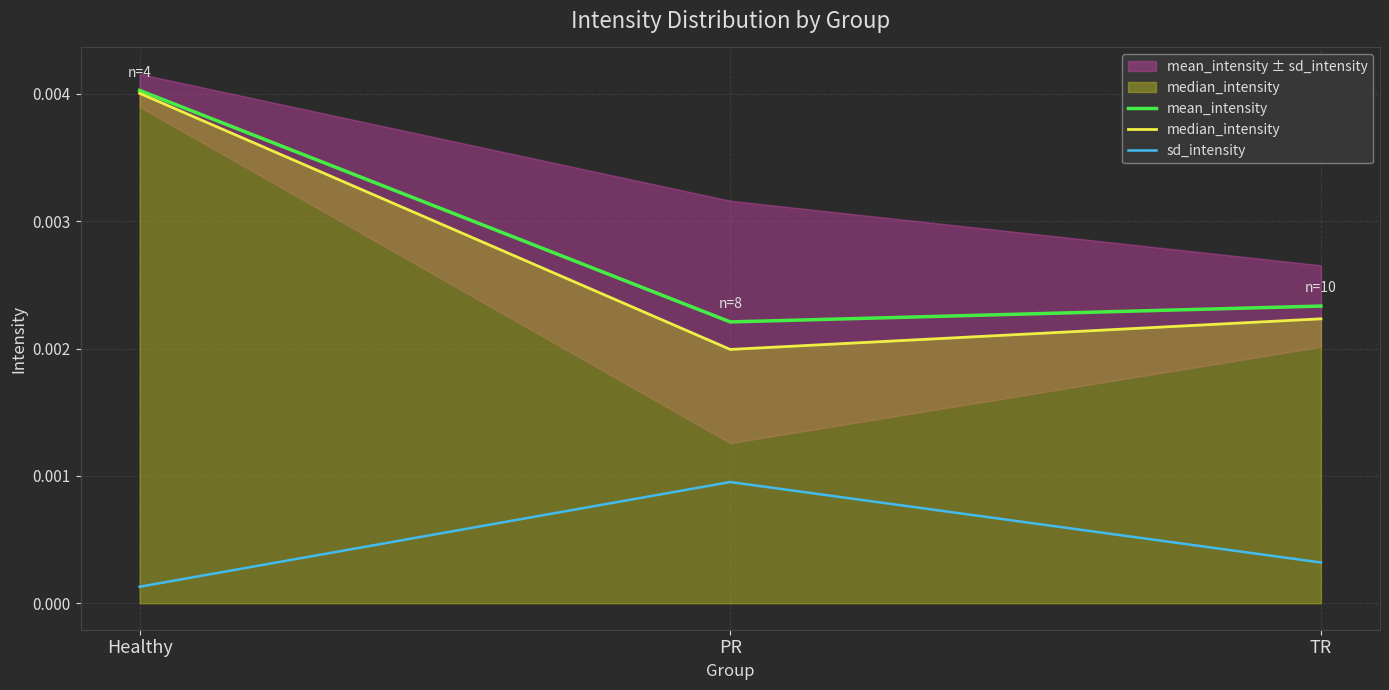

At which label is sd_intensity closest to 0?

Healthy